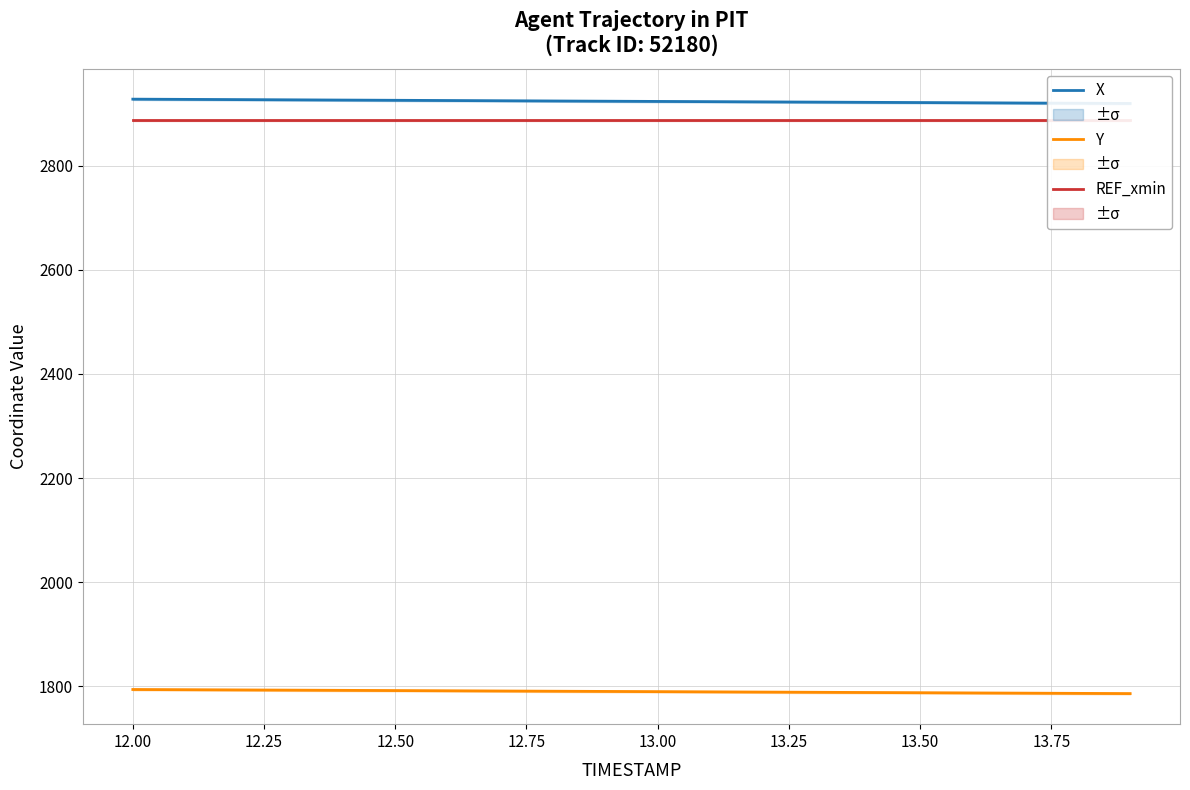

True or false: X has a value of 3953.8 at 16.

False